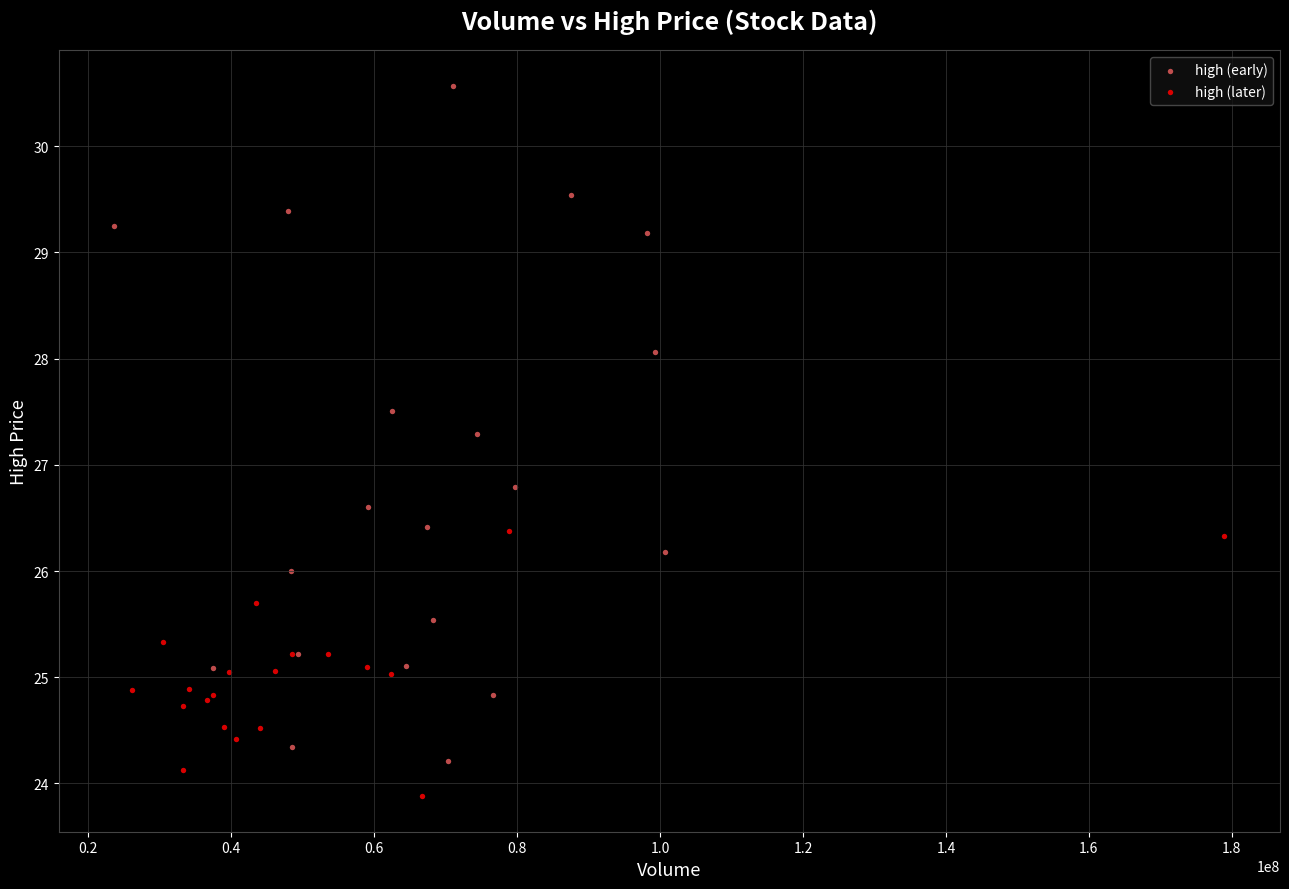

Which series contains the lowest Y value?

high (later)